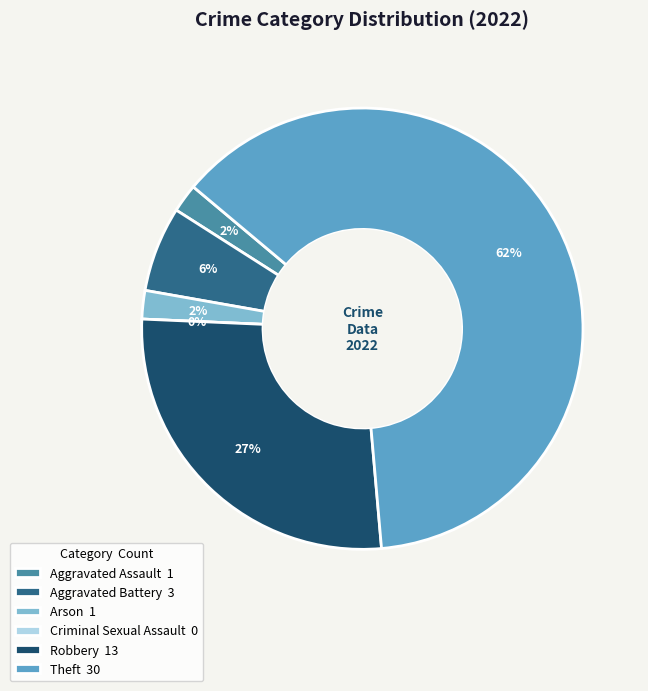

Is Theft the majority of the pie?

Yes